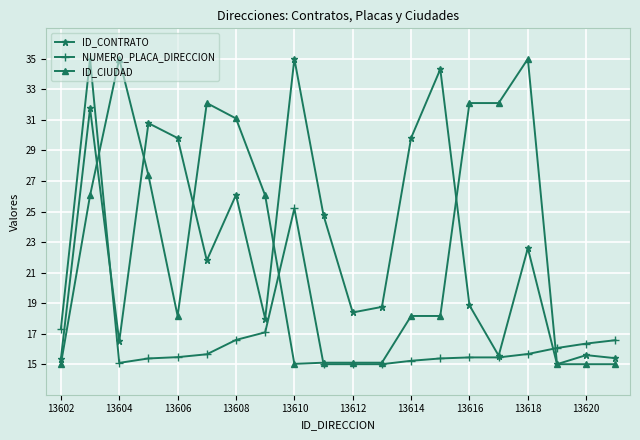

What is the value of the ID_CONTRATO point at the 2nd from the left?

31.8